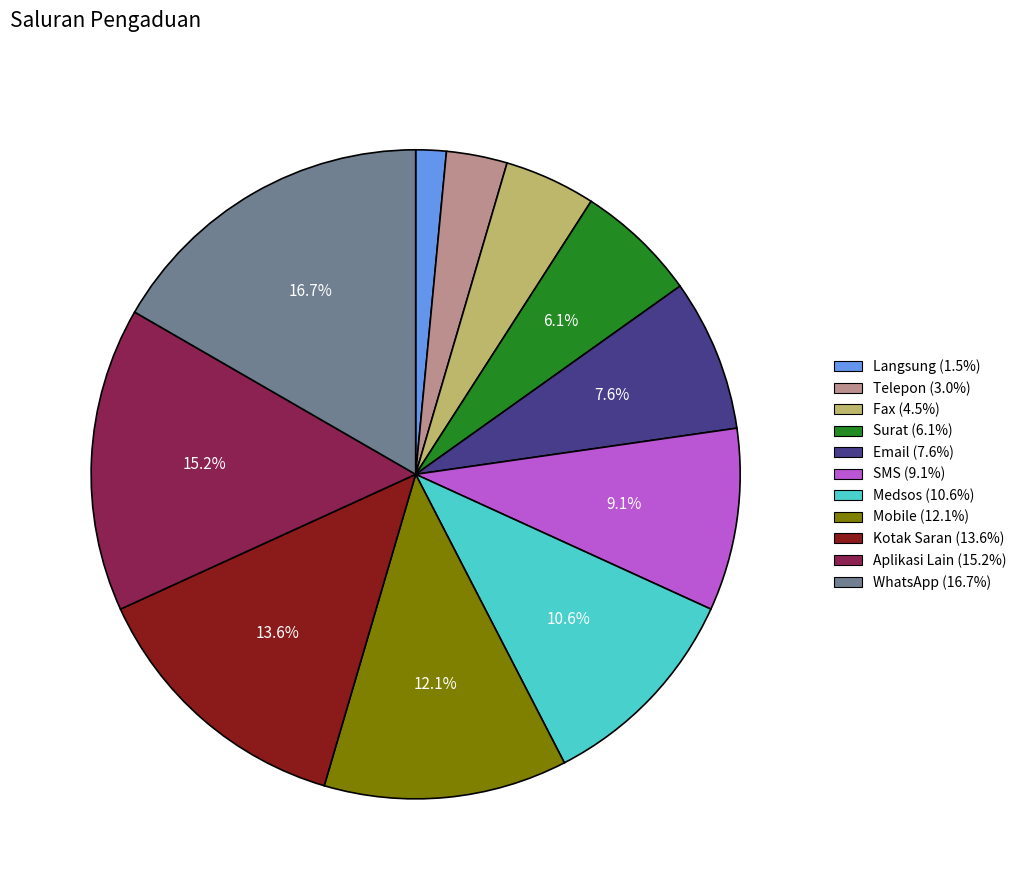

Count the number of slices in the pie.

11